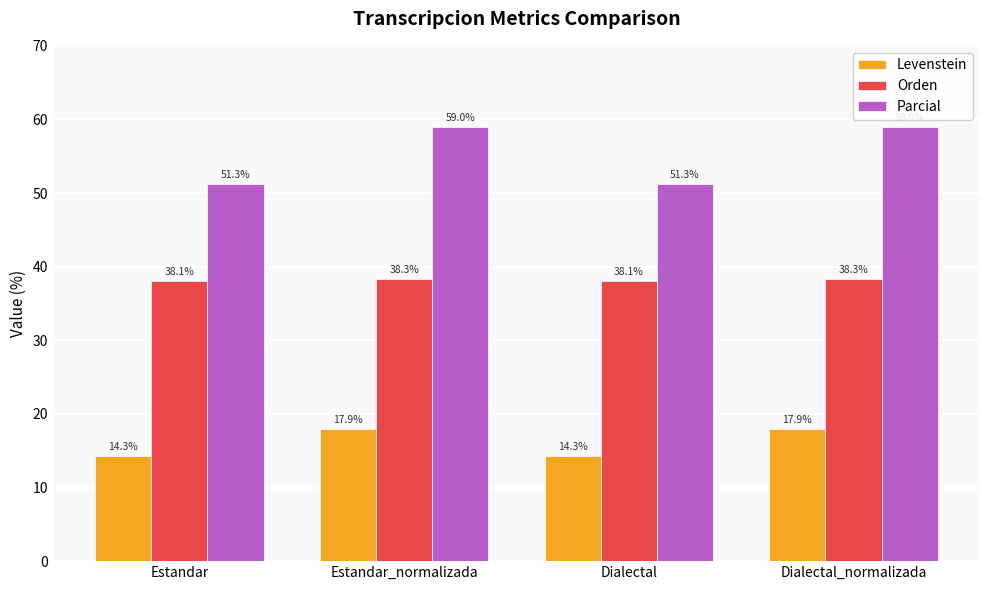

True or false: Parcial has a value of 98.6 at Estandar_normalizada.

False